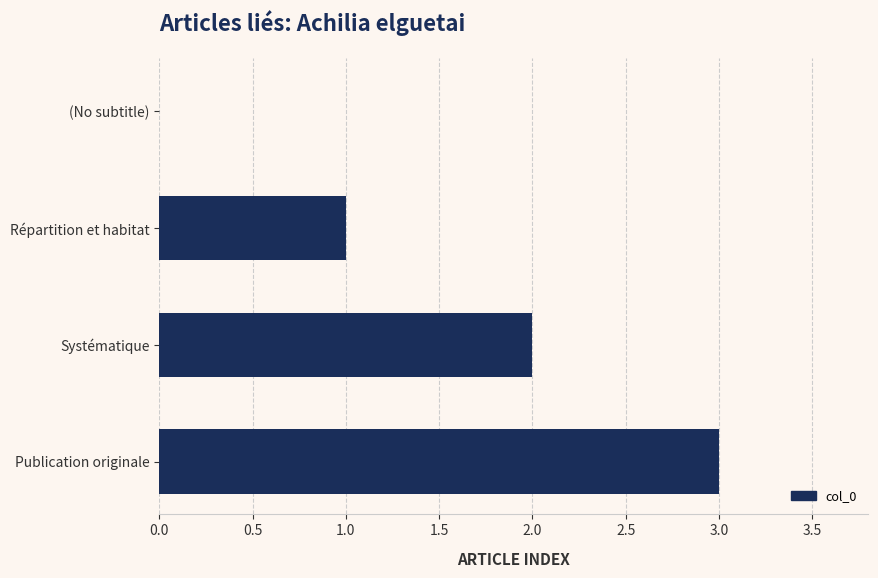

What is the change in value from (No subtitle) to Publication originale?

+3